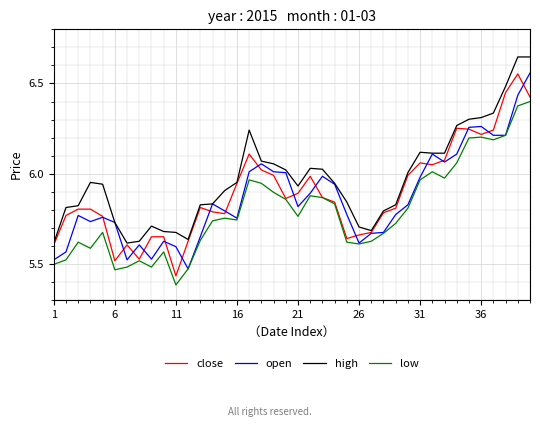

True or false: open and close cross at least once.

True